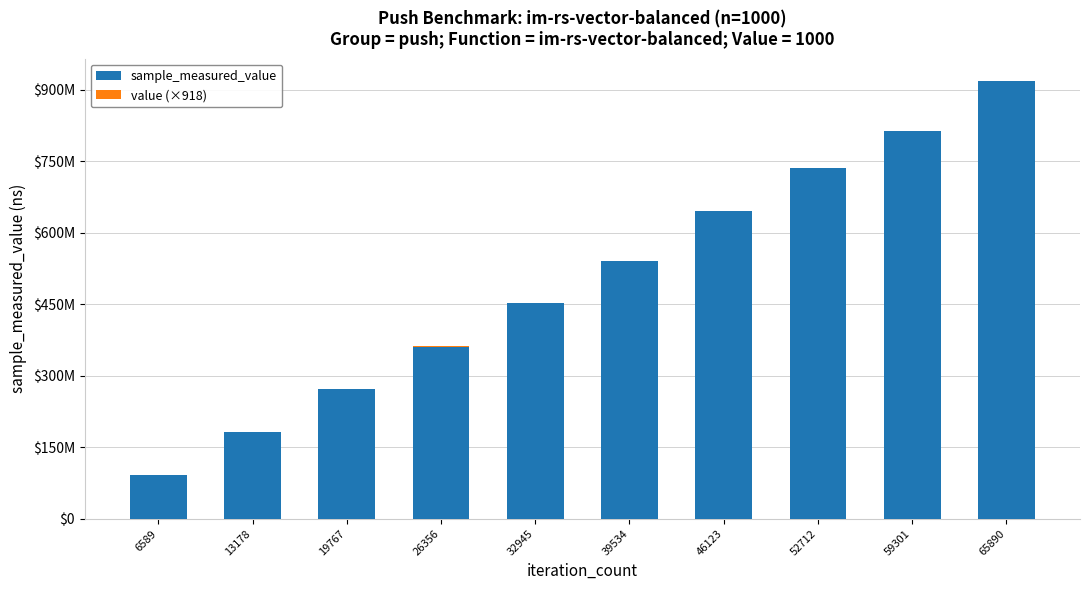

Are the bars horizontal?

No